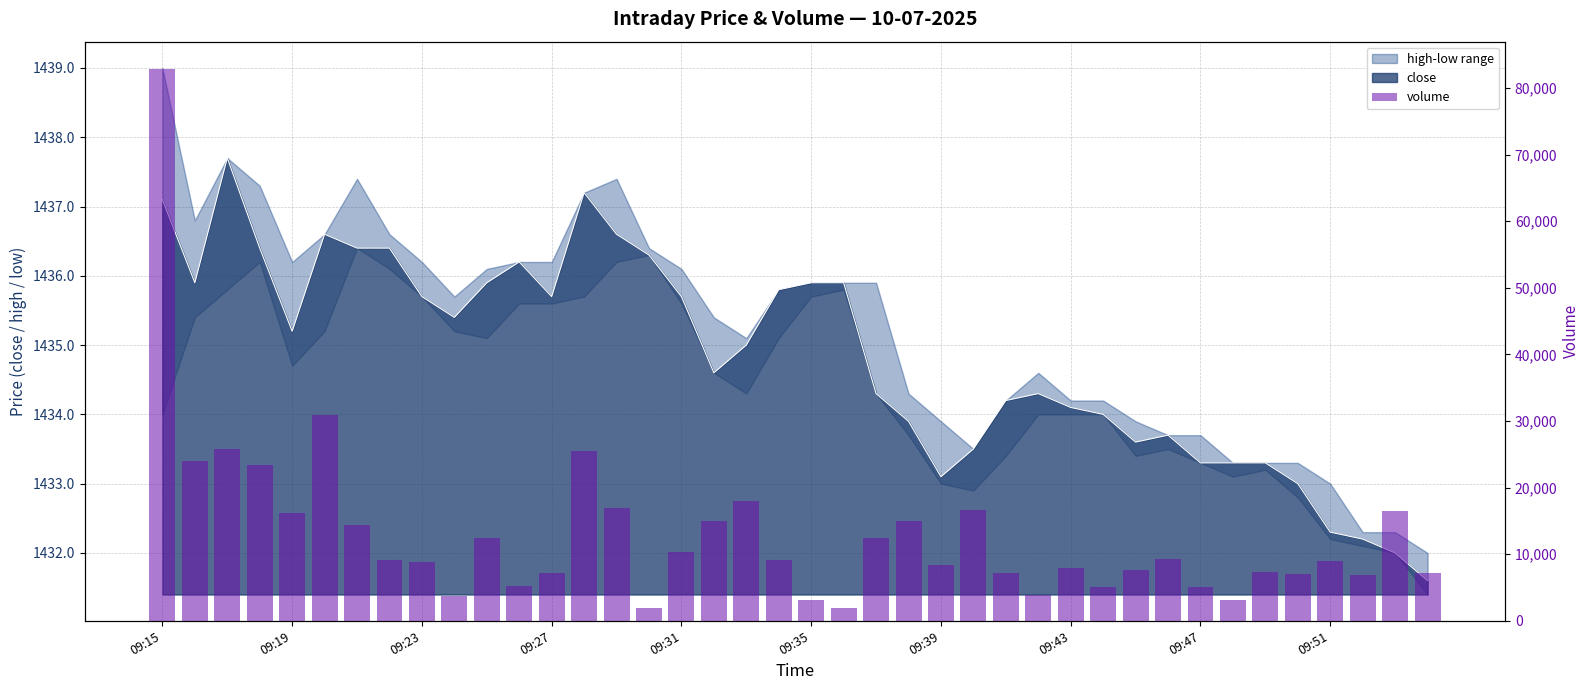

What is the value of the 28th bar from the left?

3952